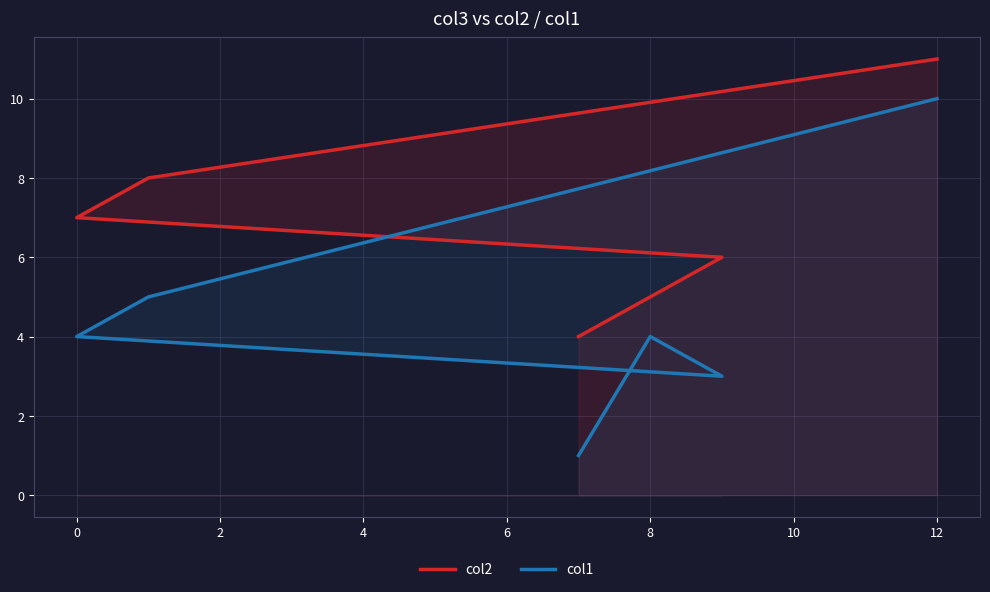

What is the difference between the second highest and minimum values in the col2 series?

4